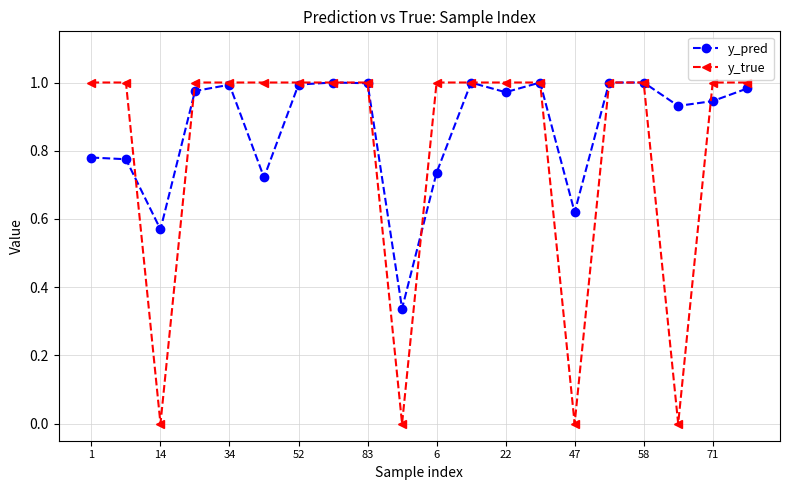

Which series ends up on top after the final intersection of y_pred and y_true?

y_true